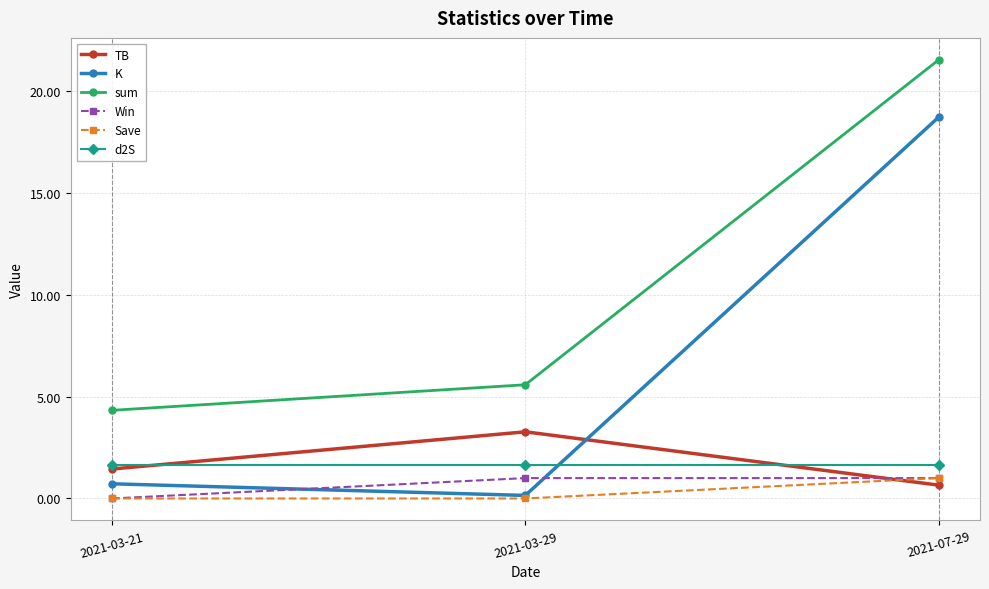

Rank the categories by TB value from lowest to highest.

2021-07-29, 2021-03-21, 2021-03-29